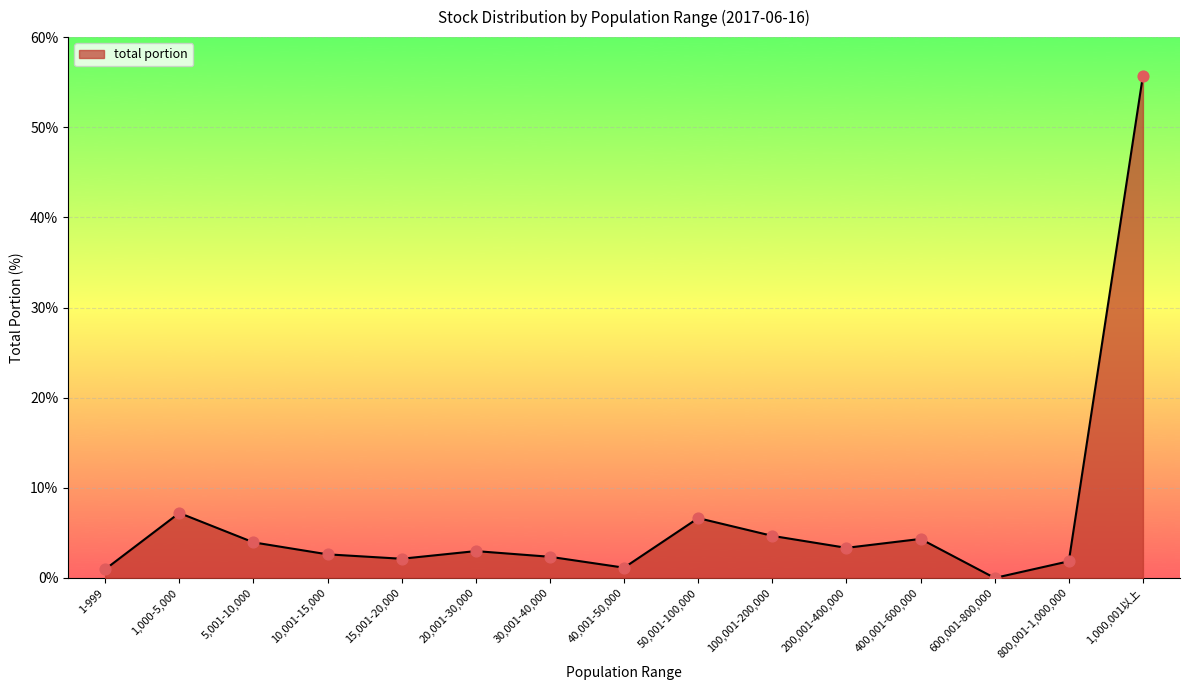

Which has a higher value, 30,001-40,000 or 100,001-200,000?

100,001-200,000